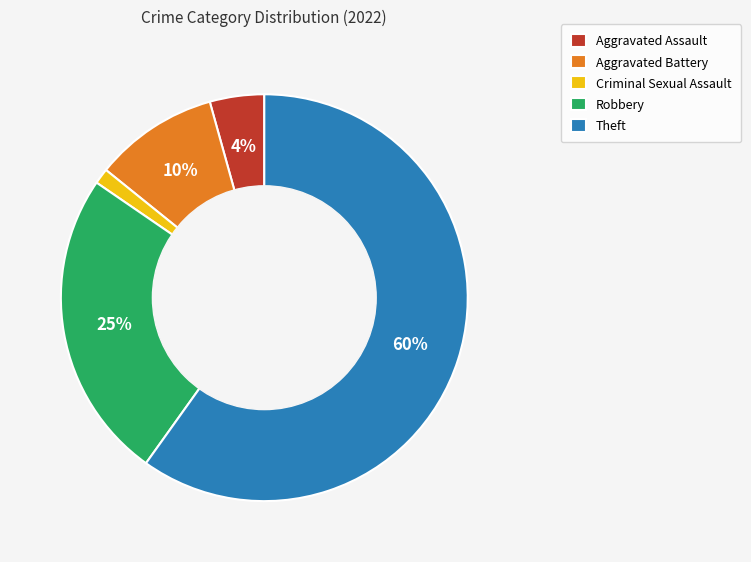

Which category has the smallest portion of the pie?

Criminal Sexual Assault